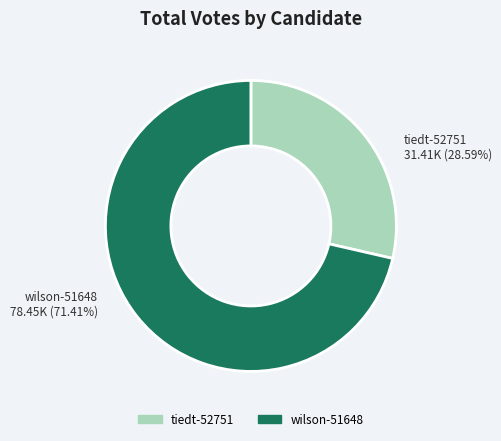

Which slice is the smallest?

tiedt-52751